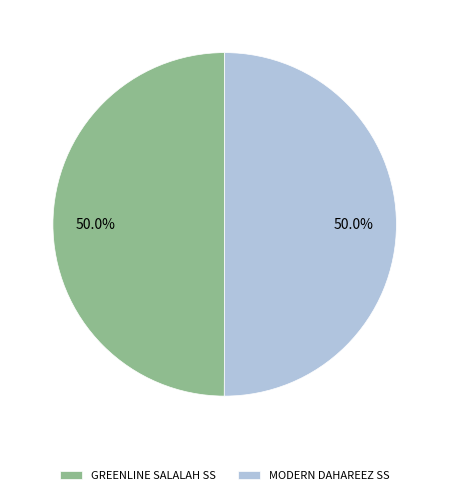

Approximately how many times larger is the value at MODERN DAHAREEZ SS compared to GREENLINE SALALAH SS?

1.0